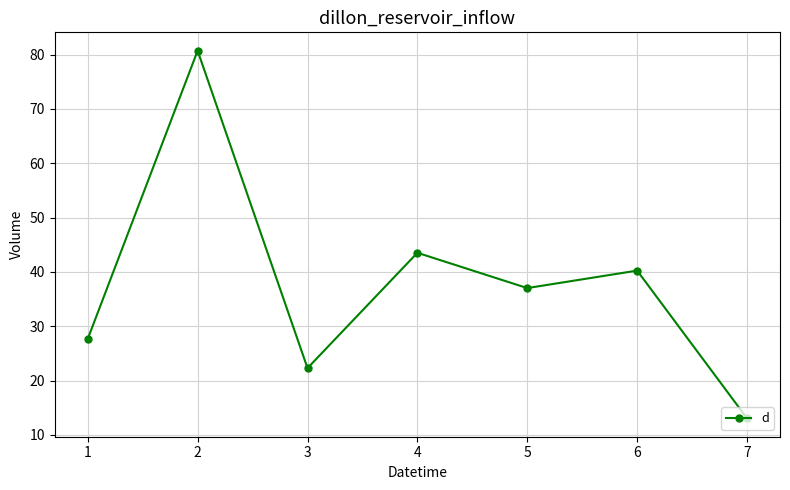

List the labels in order of value, smallest first.

7, 3, 1, 5, 6, 4, 2